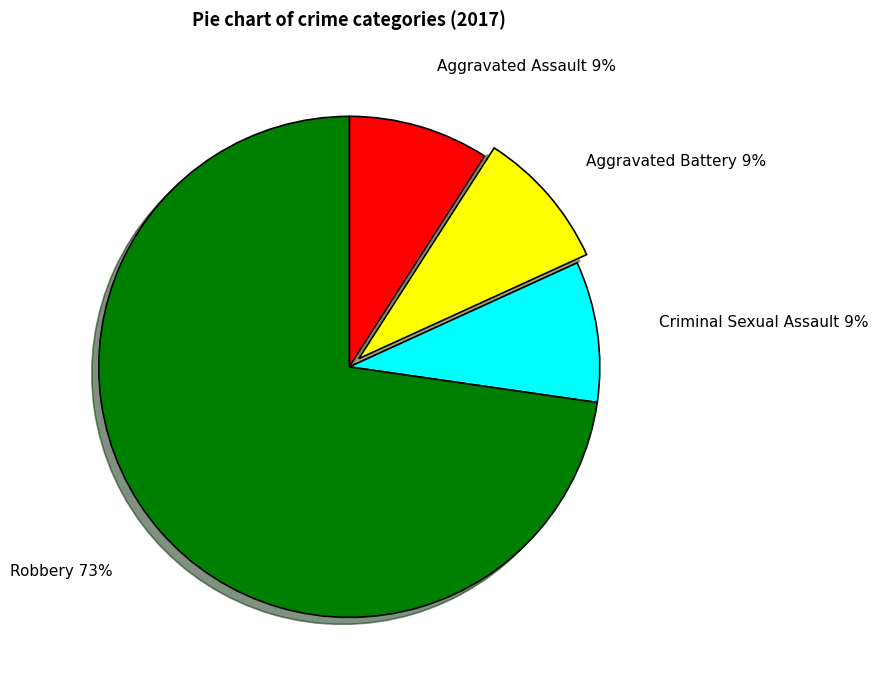

How many slices are in this pie chart?

4